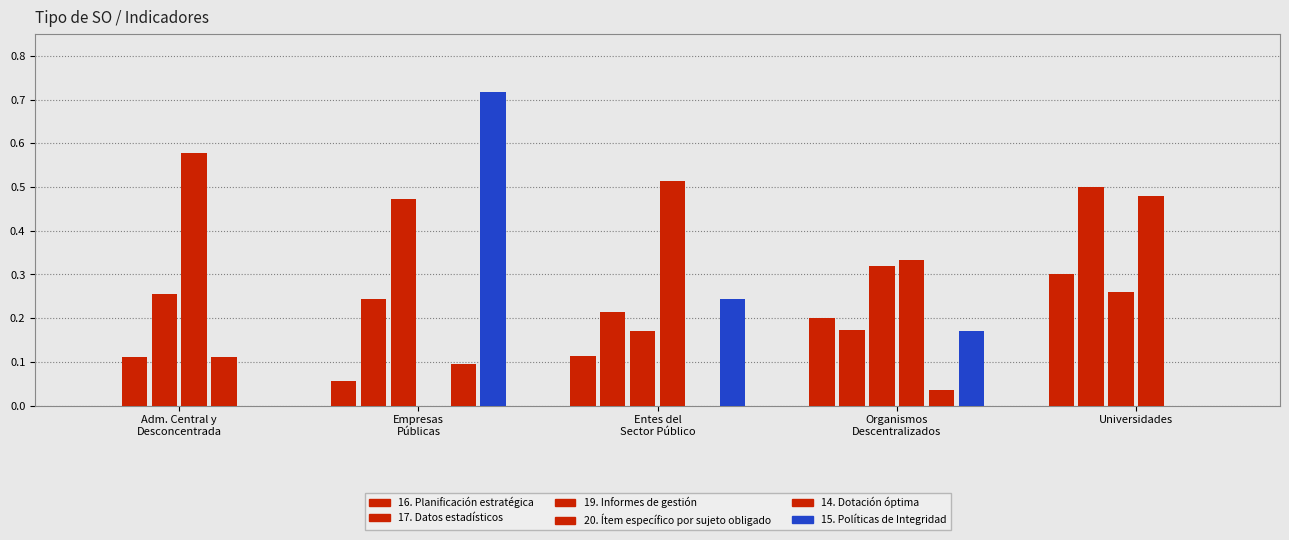

Are the bars grouped side by side (vs. stacked)?

Yes